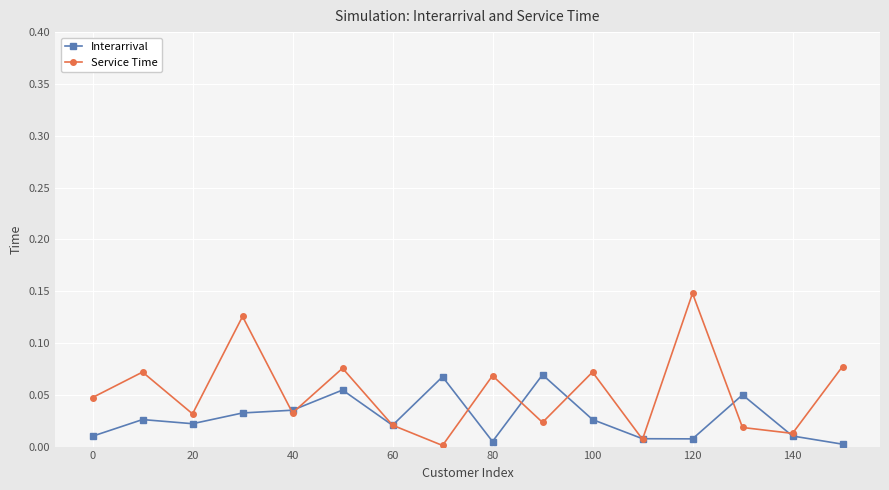

List the series in order of their overall mean, highest first.

Service Time, Interarrival